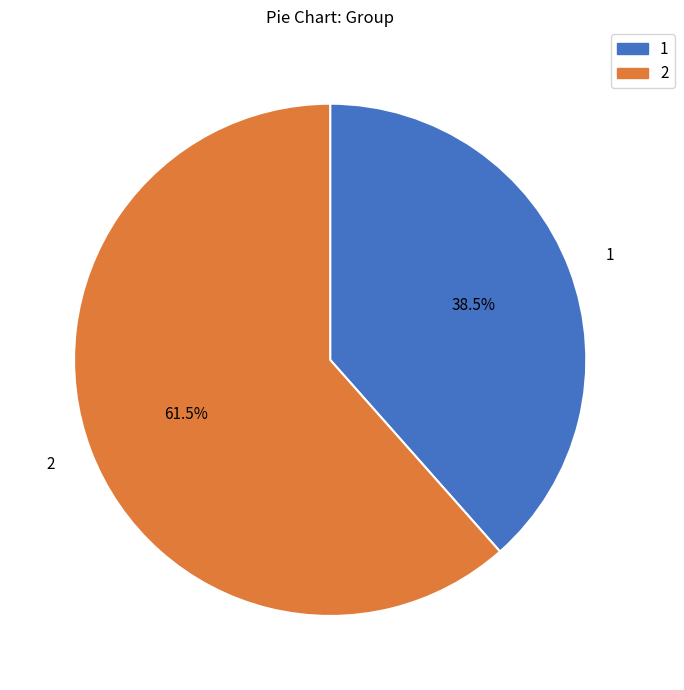

Which has a higher value, 1 or 2?

2